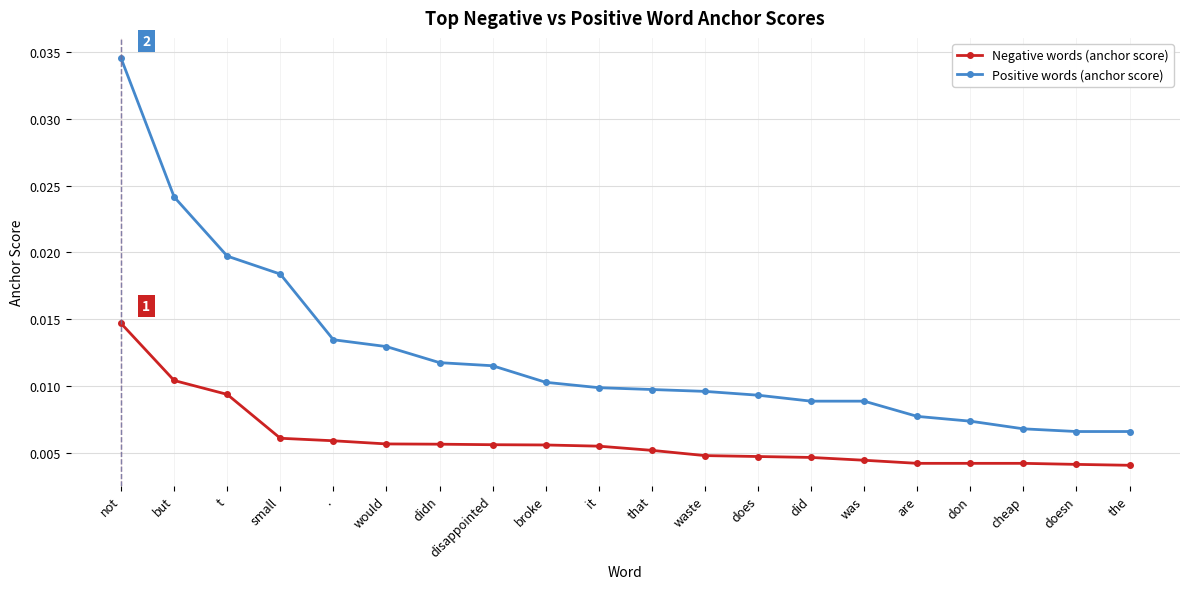

What are all the series names shown in the legend?

Negative words (anchor score), Positive words (anchor score)